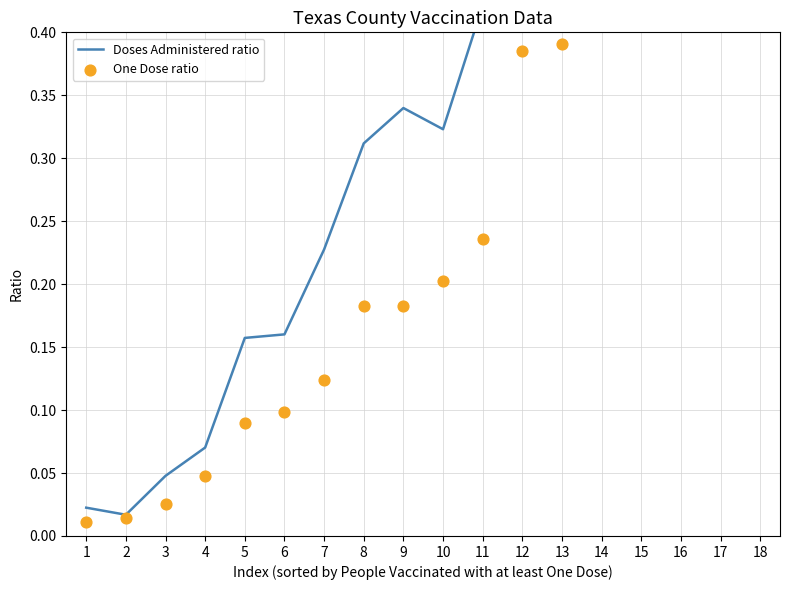

Which series has the largest total across all categories?

Doses Administered ratio